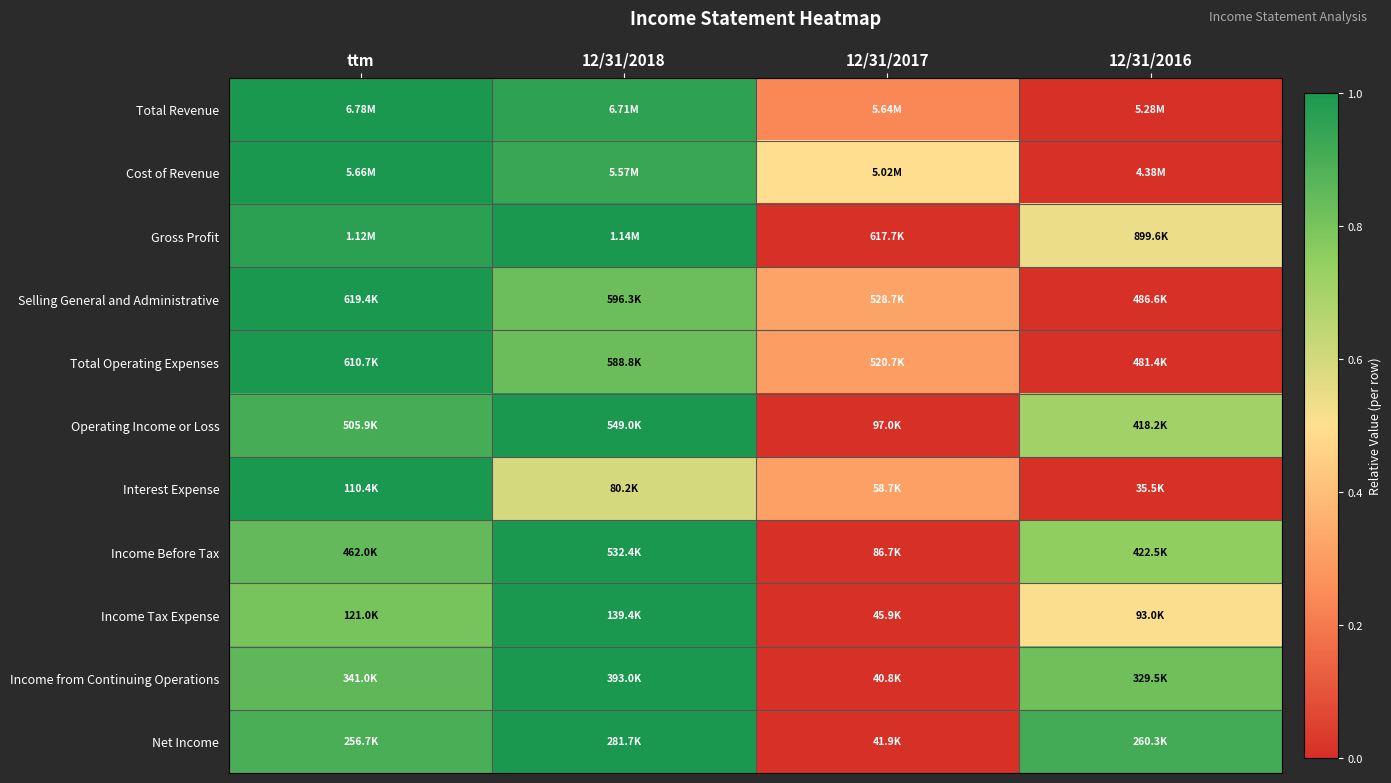

Count the number of data series in this chart.

11